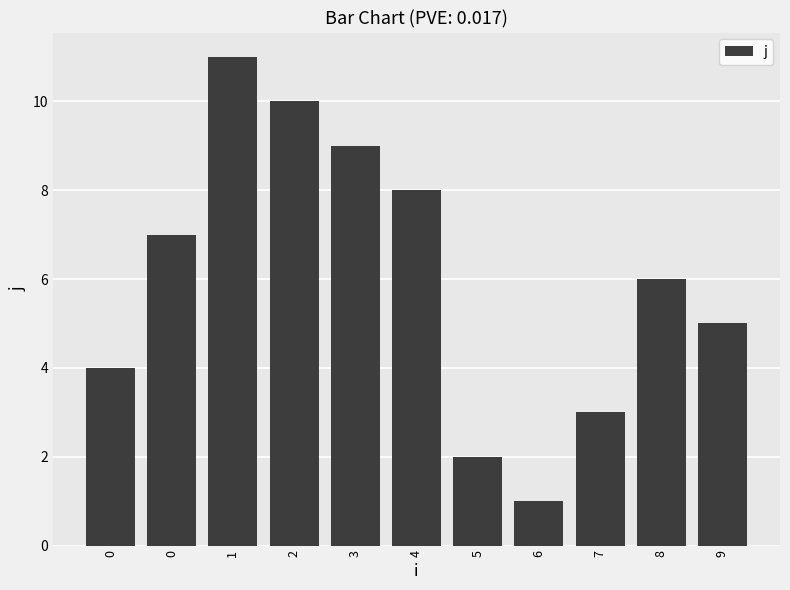

How many bars are there in total?

11